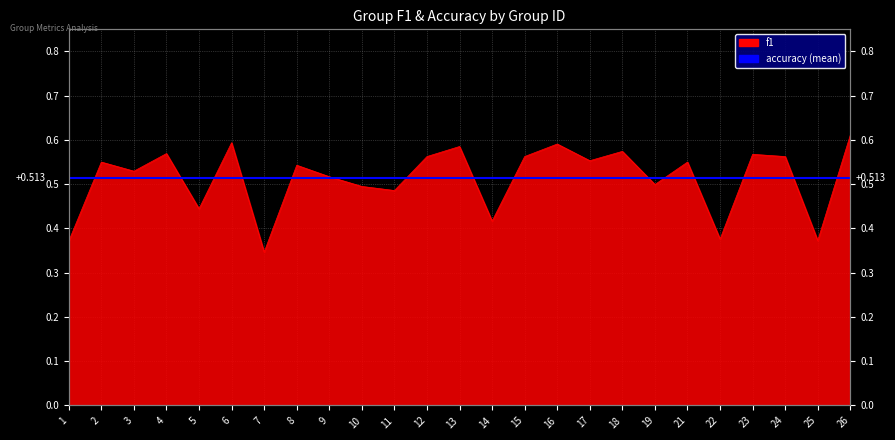

The chart shows a value of 0.6 at 12. True or false?

True